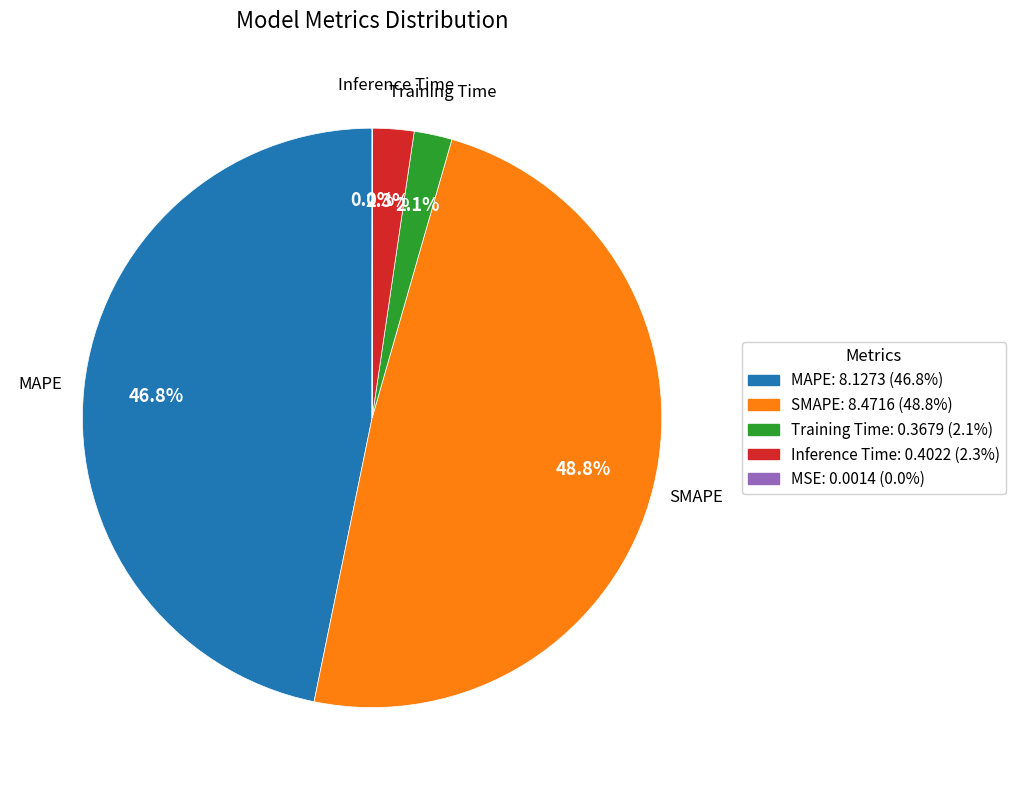

Is there any slice that represents more than half of the pie?

No